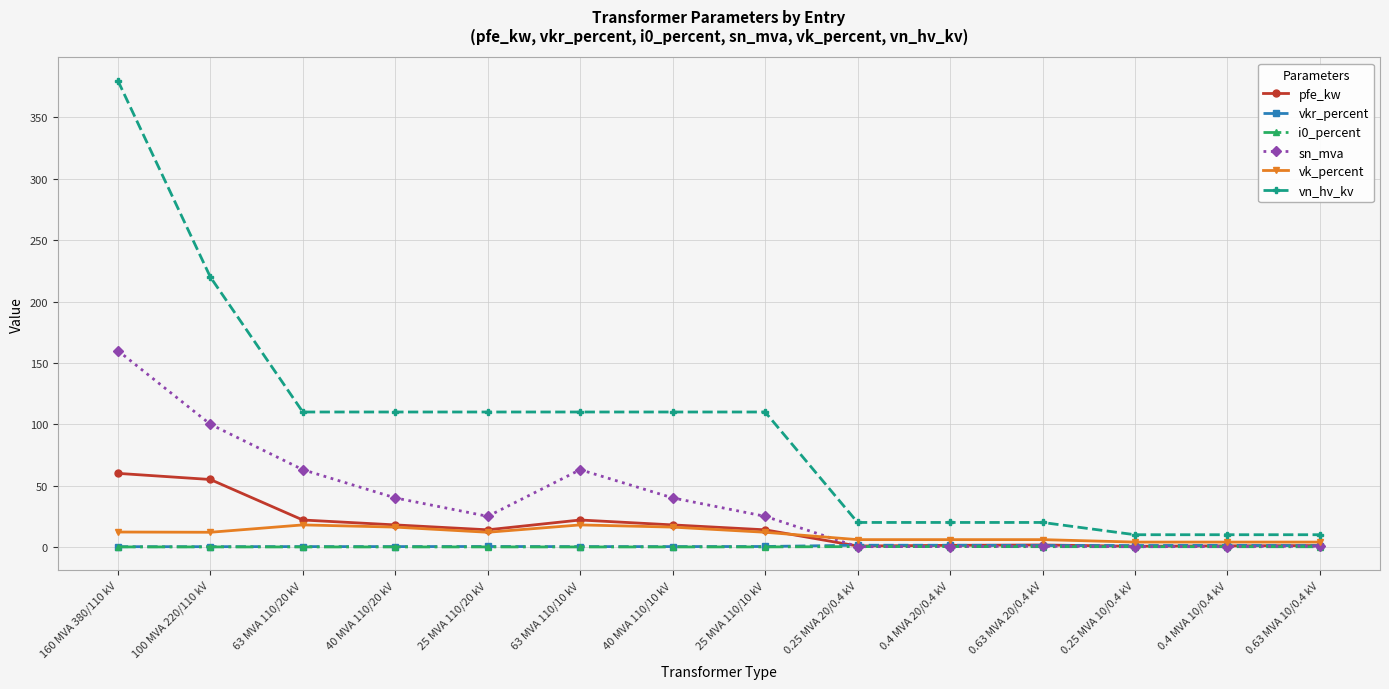

How many lines are shown in the chart?

6